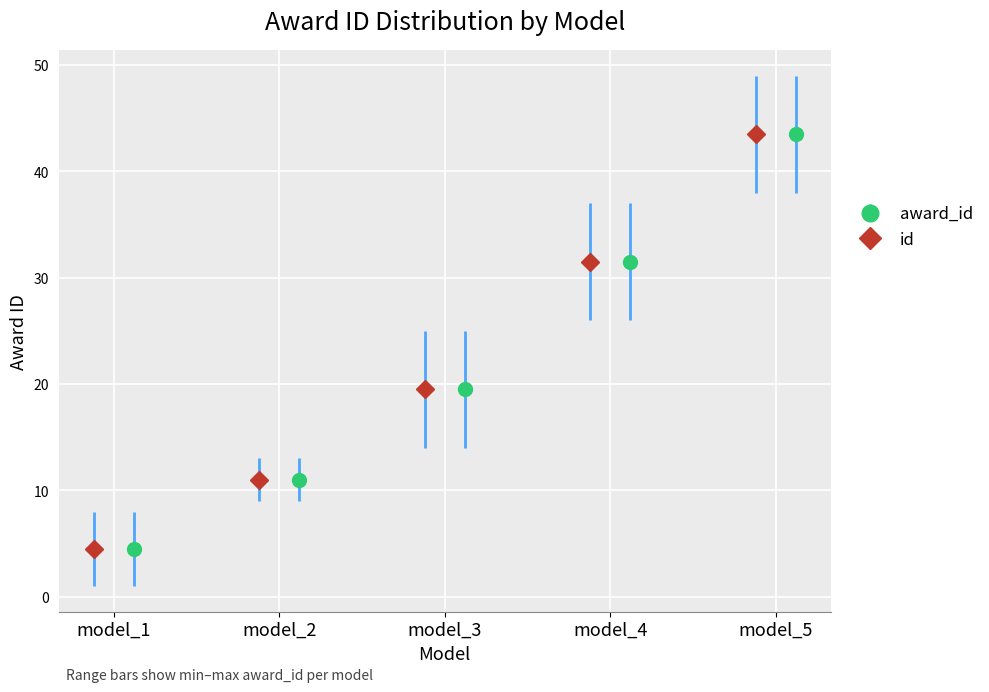

What is the minimum value for award_id?

4.5